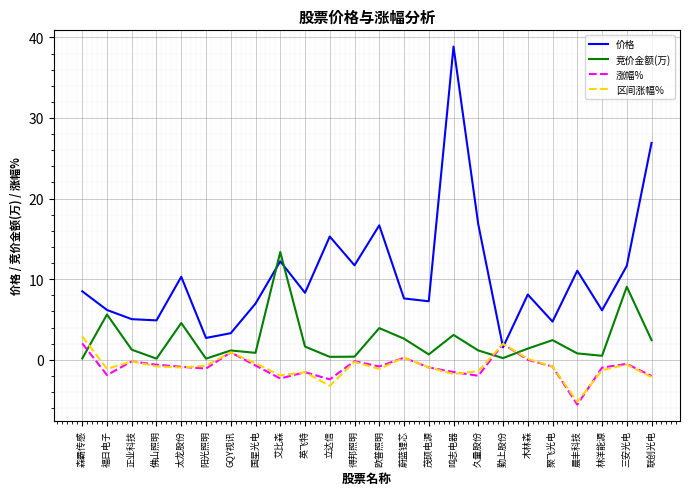

Is it true that 价格 equals 26.9 at 联创光电?

True